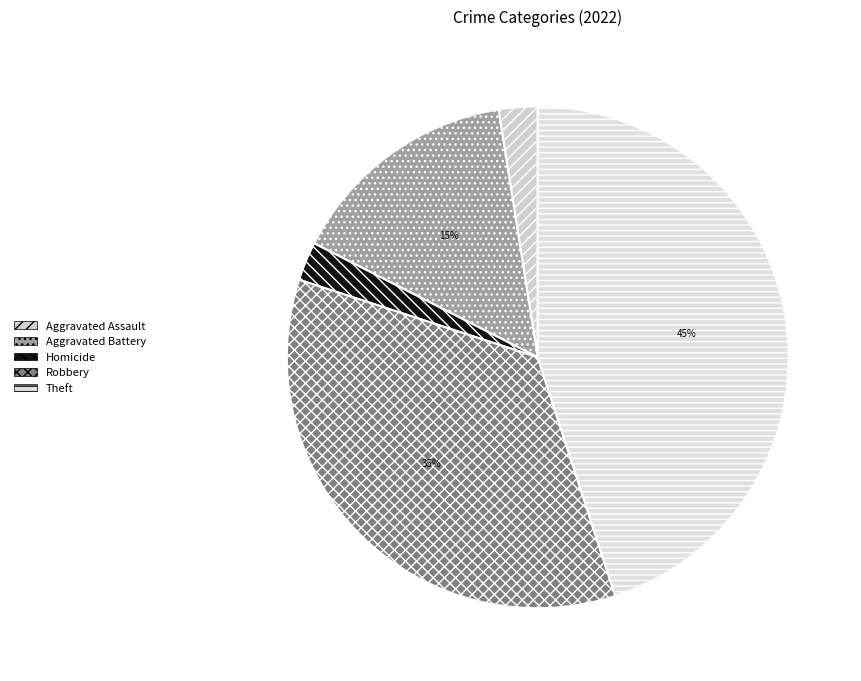

How many slices are in this pie chart?

5